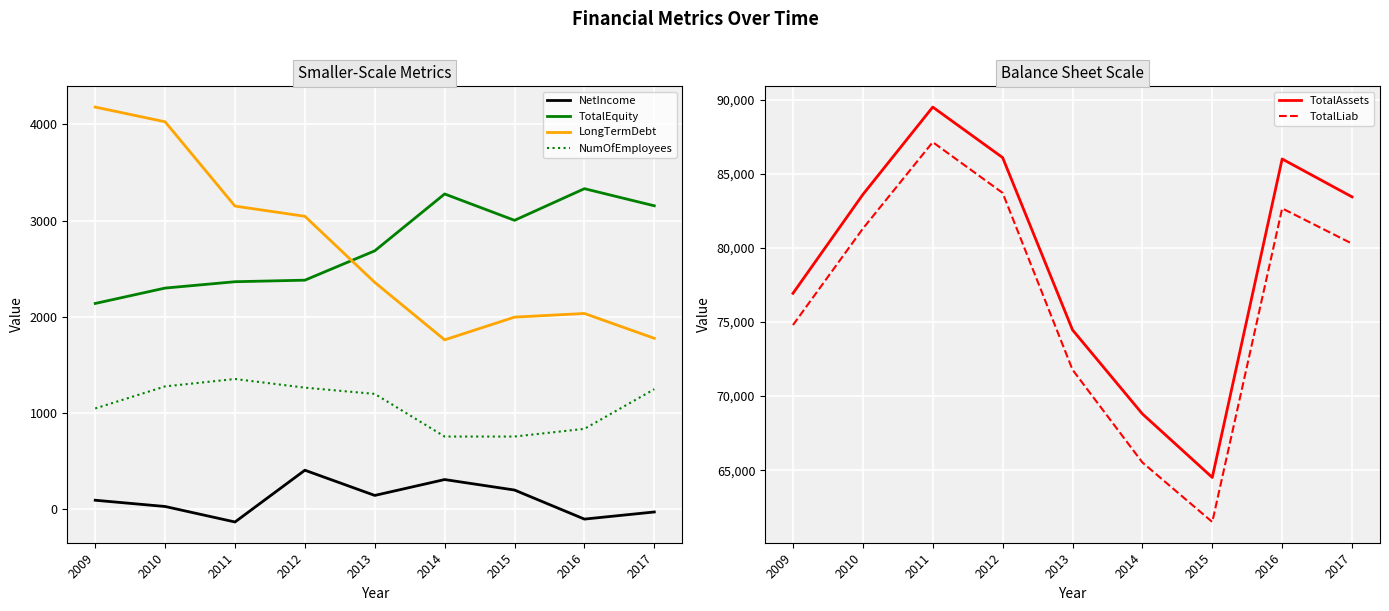

Rank the categories by NetIncome value from lowest to highest.

2011, 2016, 2017, 2010, 2009, 2013, 2015, 2014, 2012